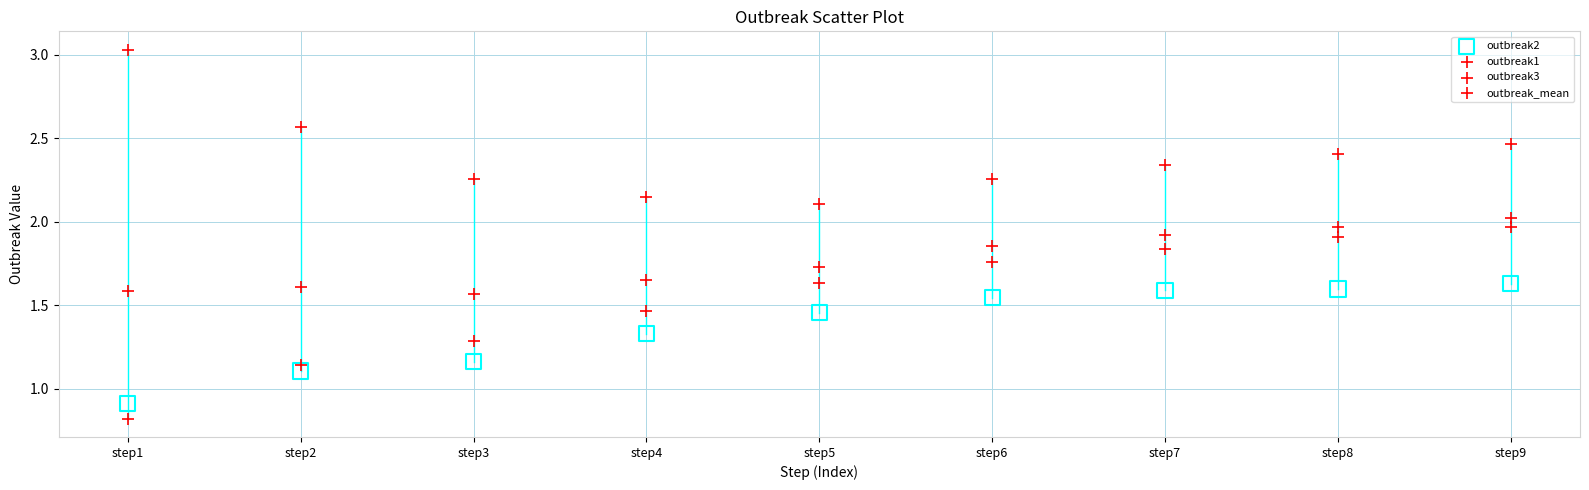

Which series has the largest Y range (max minus min)?

outbreak1